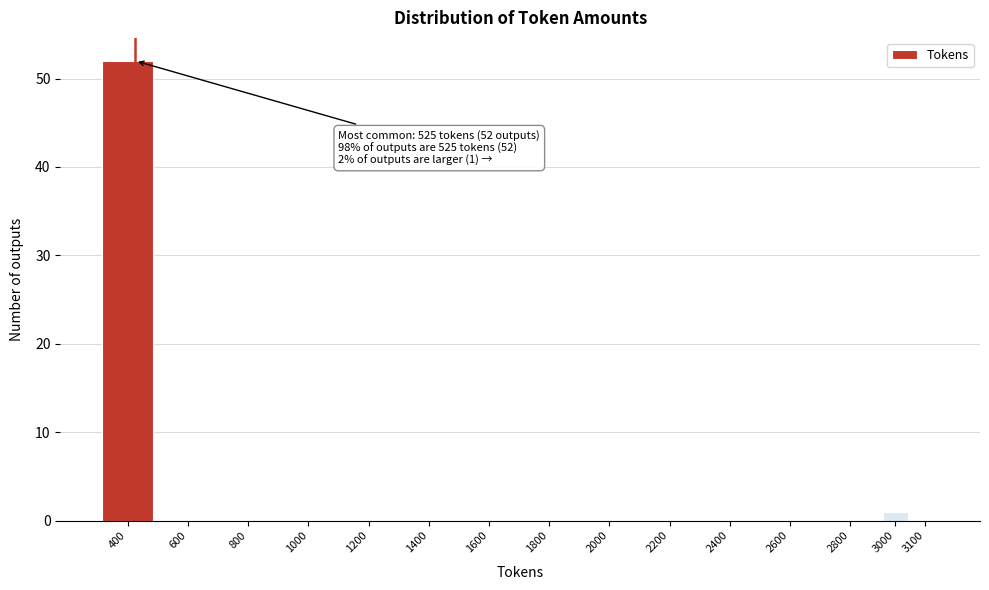

Reading left to right, list all the values displayed in this chart.

400=52	600=0	800=0	1000=0	1200=0	1400=0	1600=0	1800=0	2000=0	2200=0	2400=0	2600=0	2800=0	3000=1	3100=0